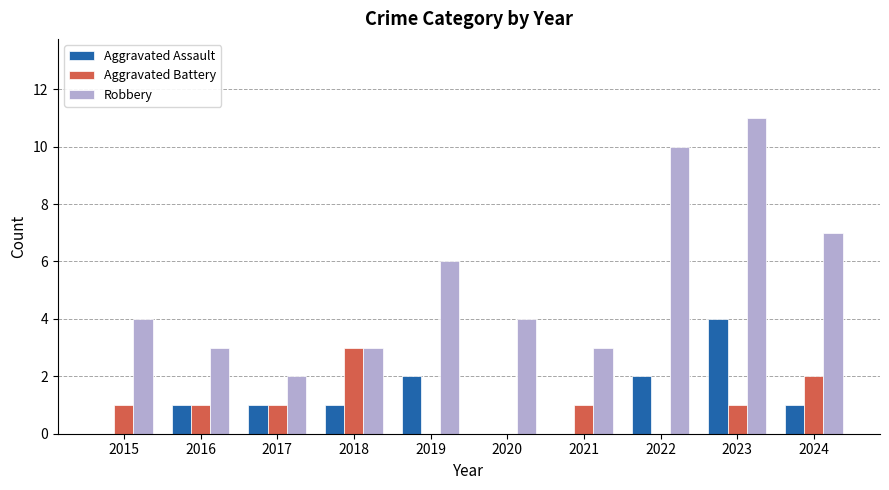

Which series has the largest total across all categories?

Robbery